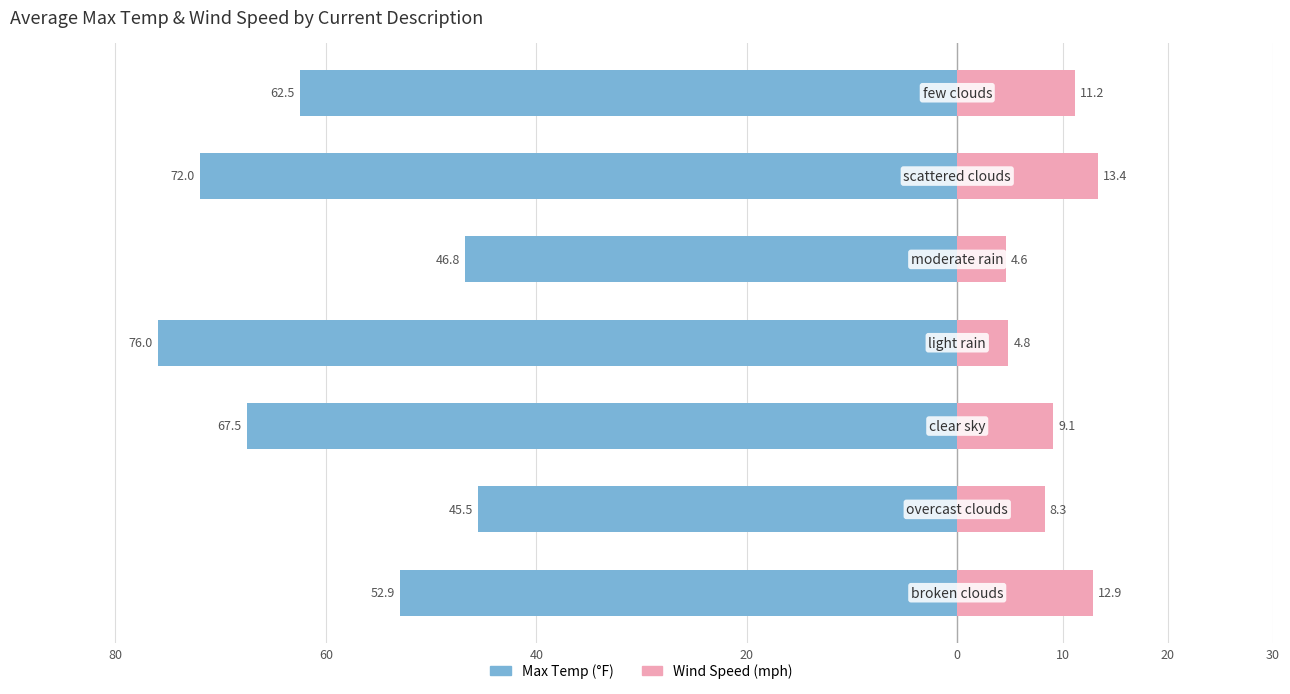

How many series are shown in this chart?

2